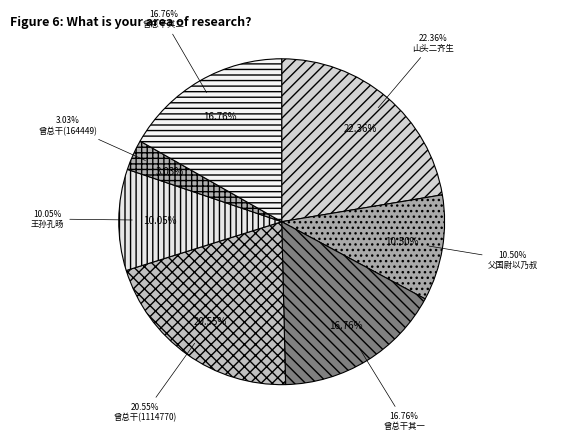

What is the change in value from 父国尉以乃叔用晦书介绍投诗见褒有中兴大雅语率尔答赠 to 王孙孔旸以乃翁自号竹隐因作亭曰依隐走册索余赋诗?

-24466